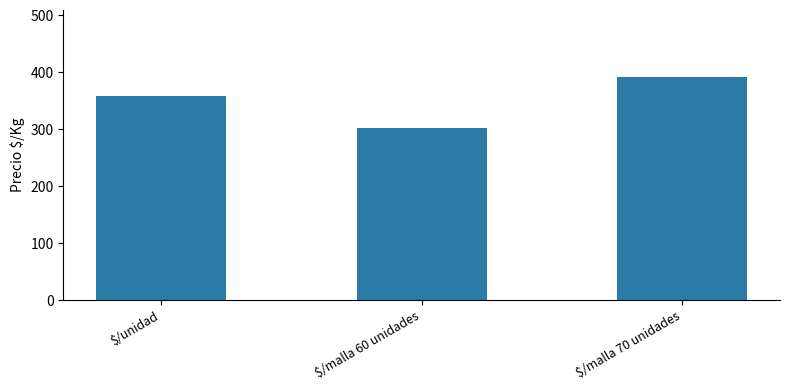

Which label corresponds to the smallest value in the chart?

$/malla 60 unidades